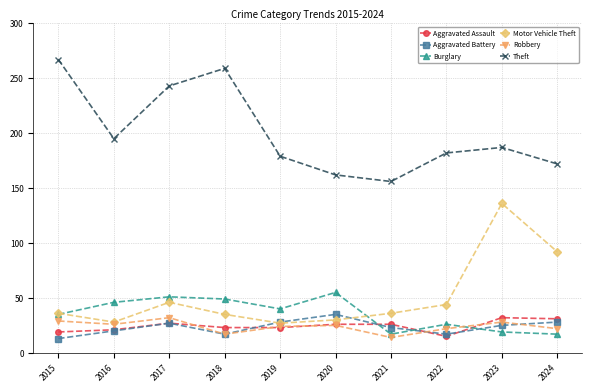

True or false: Motor Vehicle Theft and Theft cross at least once.

False